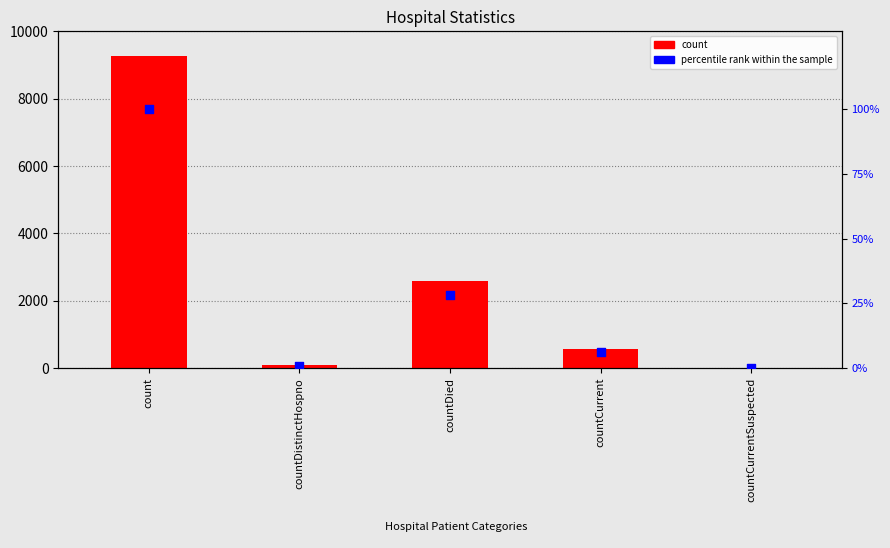

At which category is the sum across all series the highest?

count